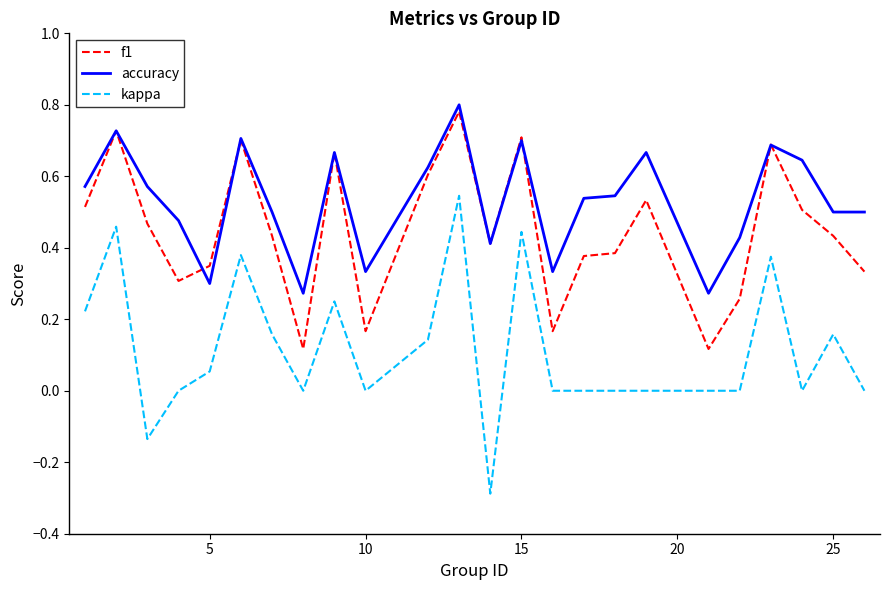

What is the lowest value of the kappa series?

-0.3